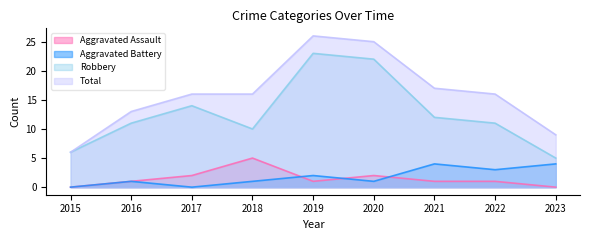

True or false: Robbery and Total cross at least once.

False